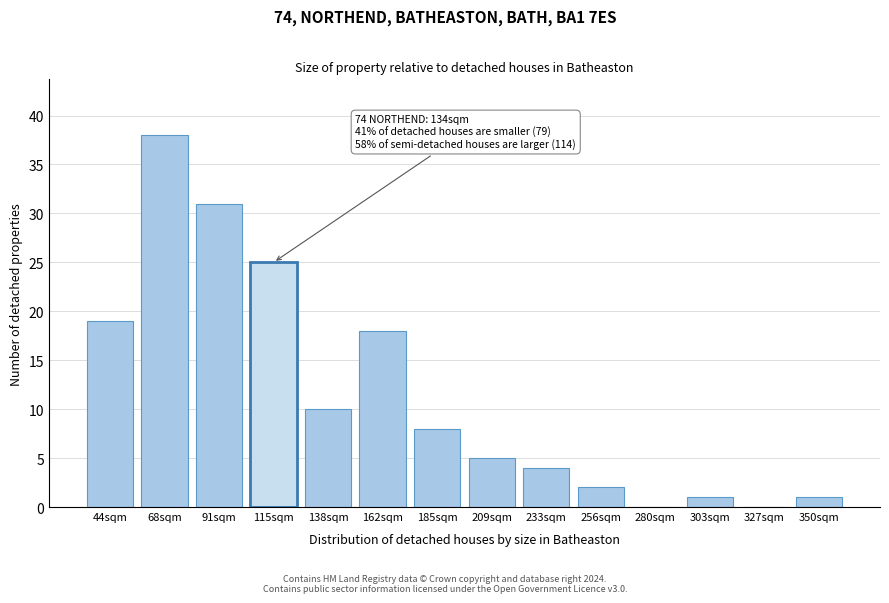

Reading left to right, extract all data points from this chart.

44sqm=19	68sqm=38	91sqm=31	115sqm=25	138sqm=10	162sqm=18	185sqm=8	209sqm=5	233sqm=4	256sqm=2	280sqm=0	303sqm=1	327sqm=0	350sqm=1